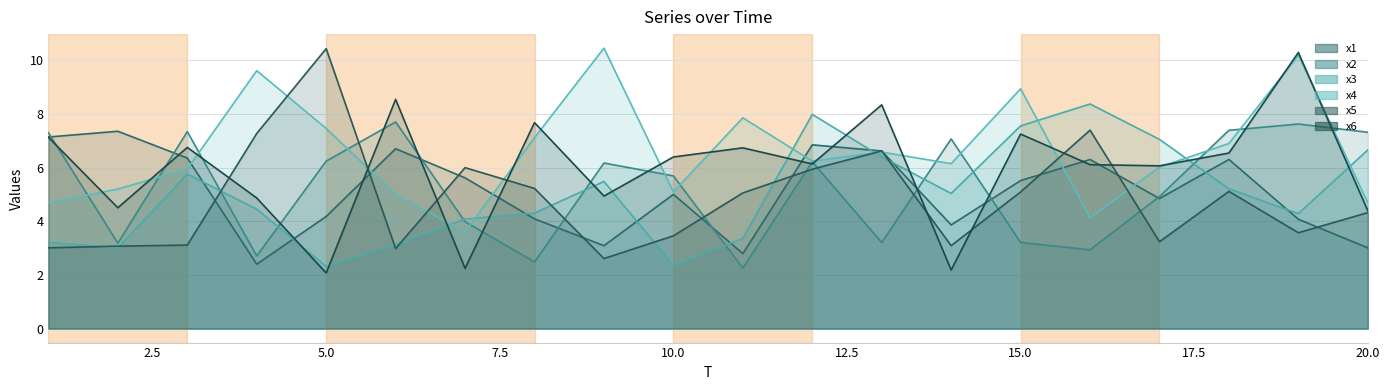

Which series has the largest range (max minus min)?

x6